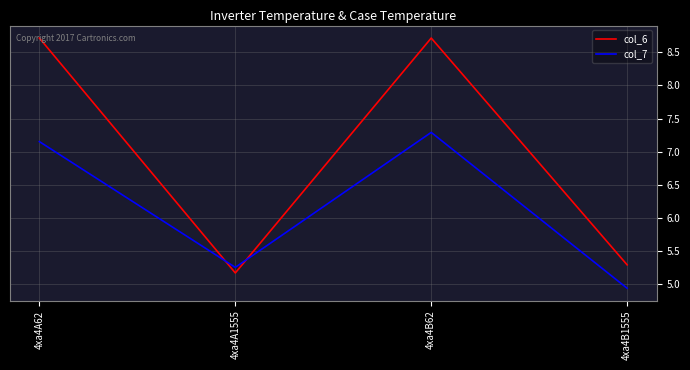

What value does the col_7 series have at 4xa4B1555?

4.9